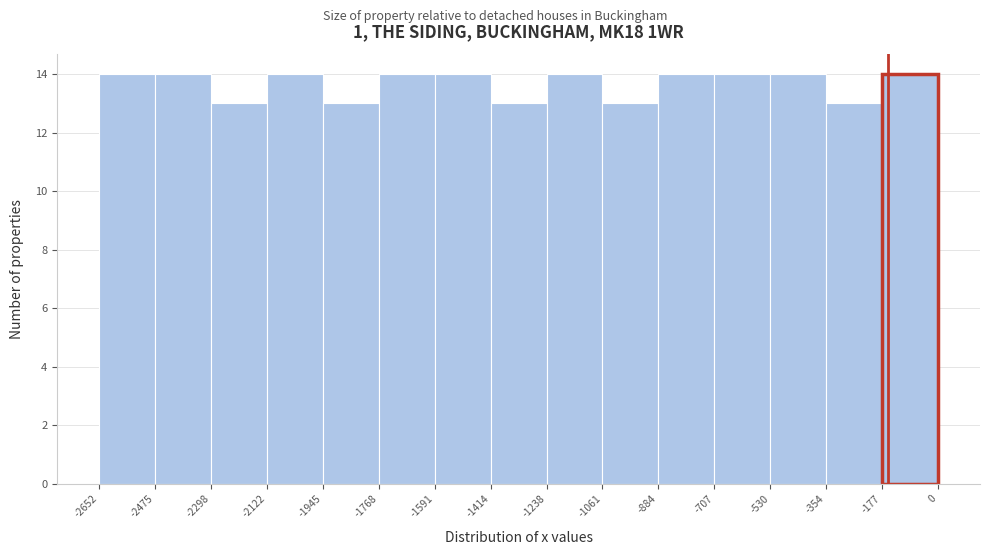

Reading left to right, list every bar in this chart as the range it spans on the x-axis followed by its height. The values are not printed on the chart, so give them approximately, as read against the axis.

-2652 to -2475: 14
-2475 to -2298: 14
-2298 to -2122: 13
-2122 to -1945: 14
-1945 to -1768: 13
-1768 to -1591: 14
-1591 to -1414: 14
-1414 to -1238: 13
-1238 to -1061: 14
-1061 to -884: 13
-884 to -707: 14
-707 to -530: 14
-530 to -354: 14
-354 to -177: 13
-177 to 0: 14